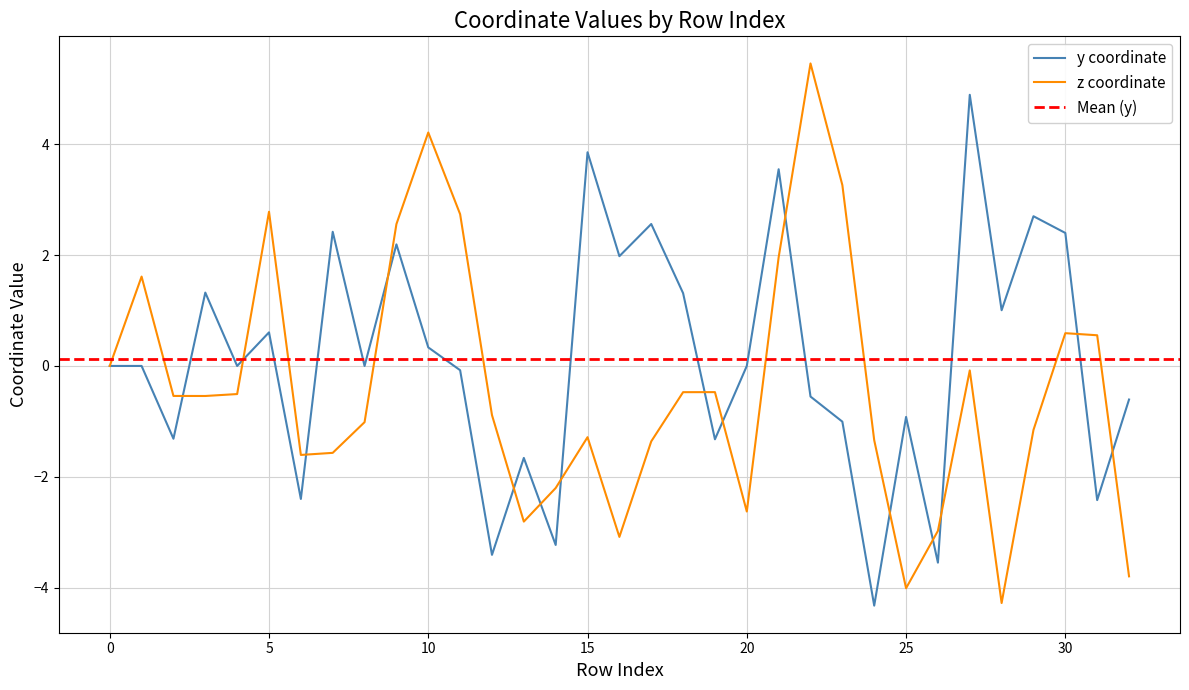

Which series has the widest spread of values?

z